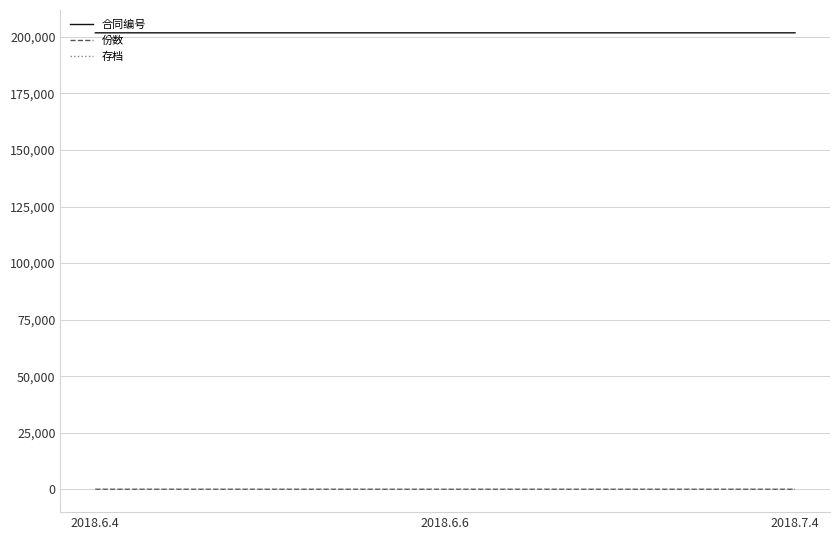

What is the lowest value of the 合同编号 series?

201801